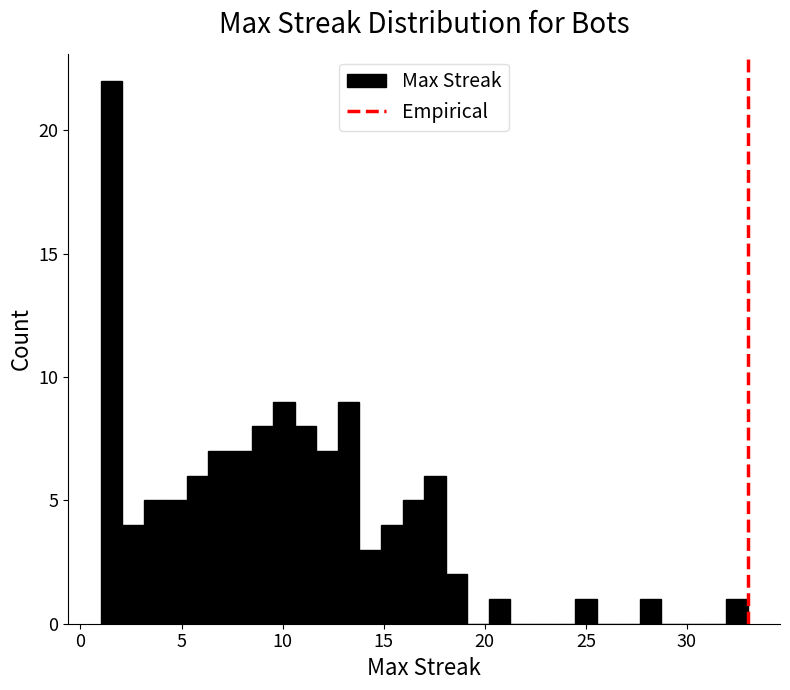

Read against the x-axis, roughly where is the centre of the tallest bar?

1.5